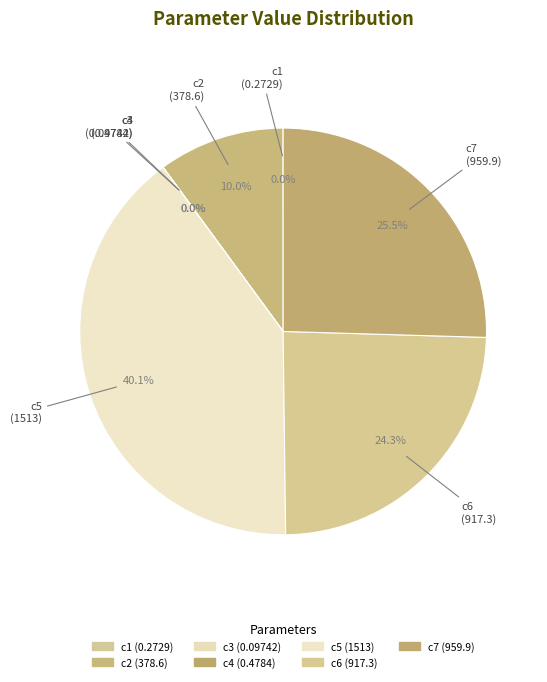

Count the number of slices in the pie.

7